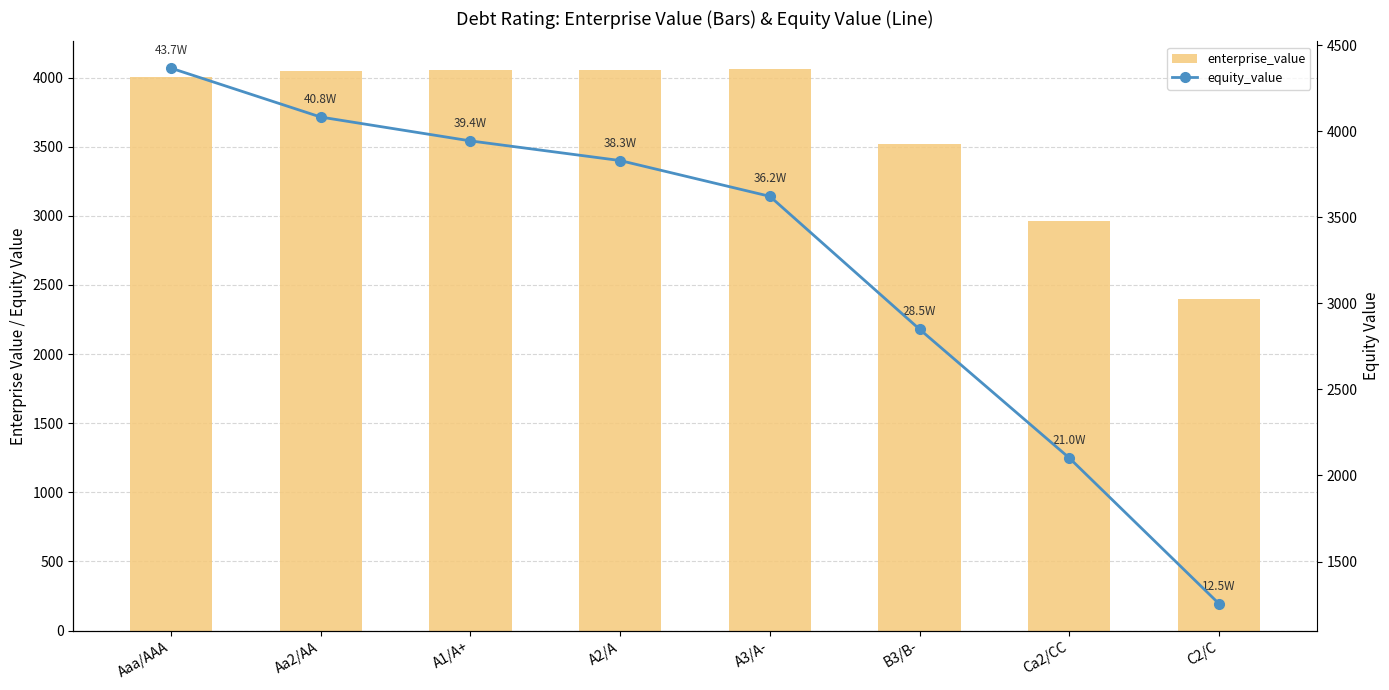

How many data points in enterprise_value are above 4048?

4